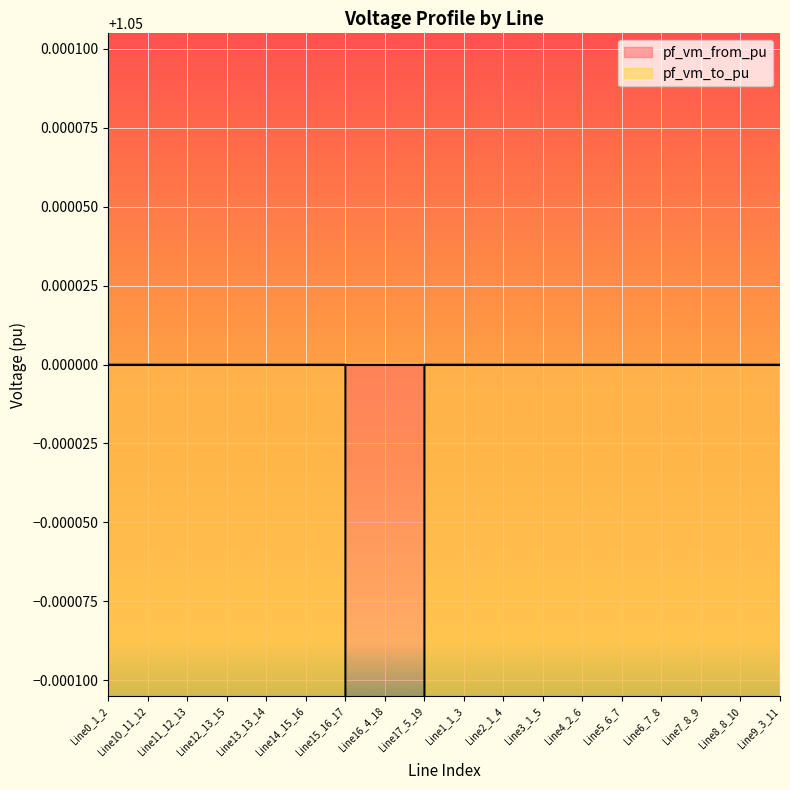

Does the chart display data point markers on the line(s)?

No